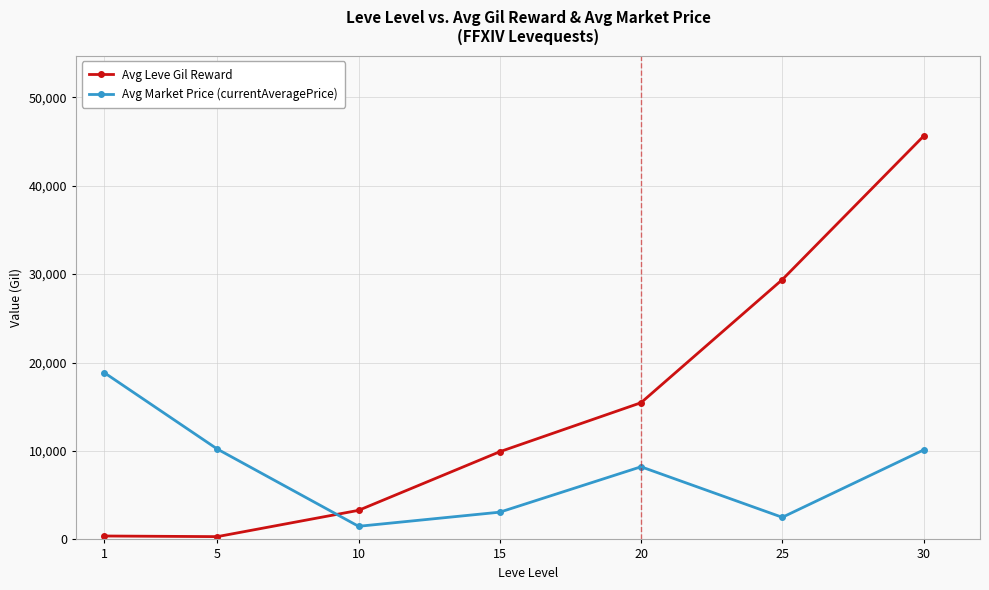

Where is the first local minimum for Avg Leve Gil Reward?

5